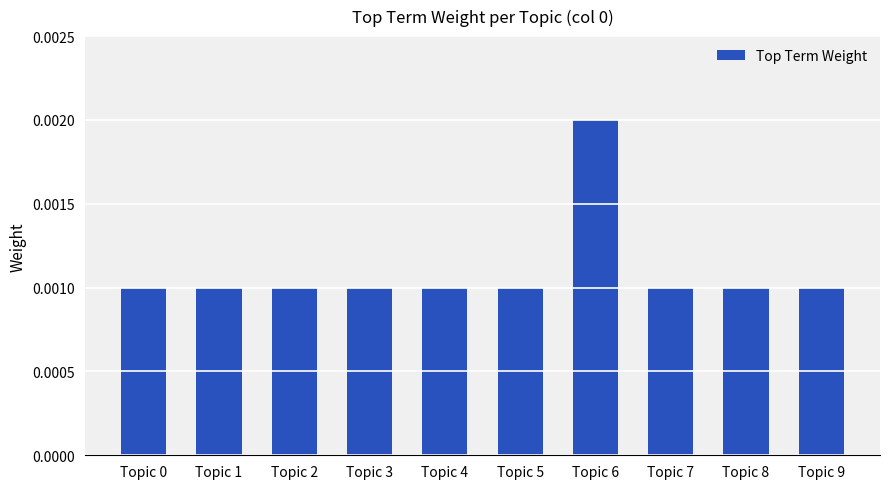

Which label corresponds to the largest value in the chart?

Topic 6